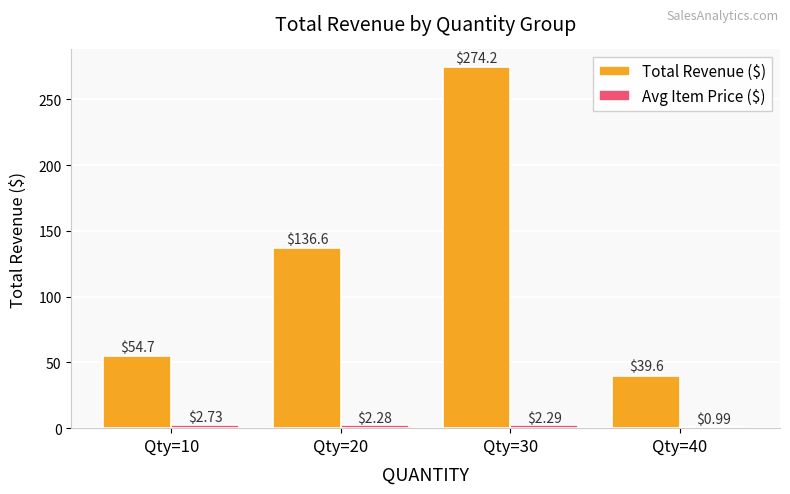

List the labels in order of Total Revenue ($) value, largest first.

Qty=30, Qty=20, Qty=10, Qty=40